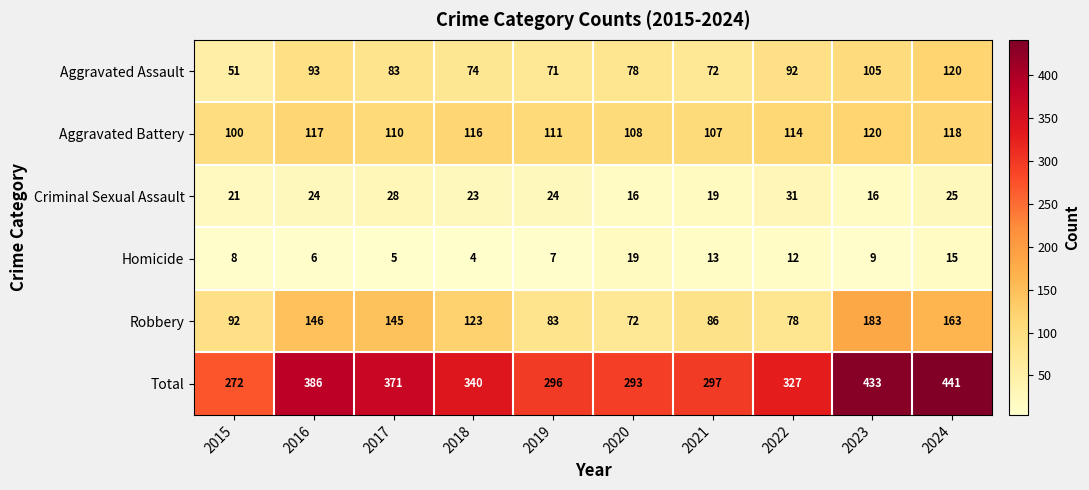

What is the sum of all Aggravated Assault values?

839